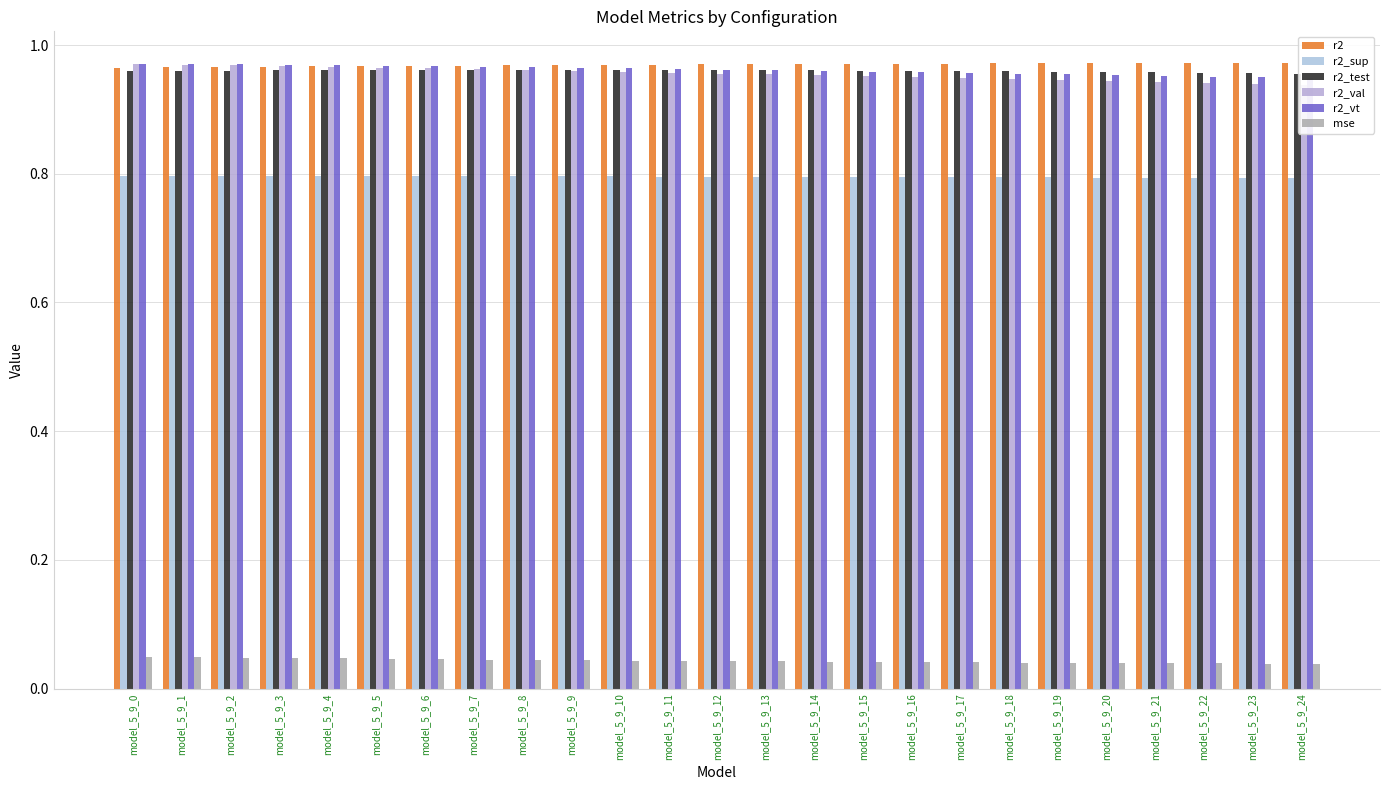

Rank the series at model_5_9_18 from highest to lowest value.

r2, r2_test, r2_vt, r2_val, r2_sup, mse